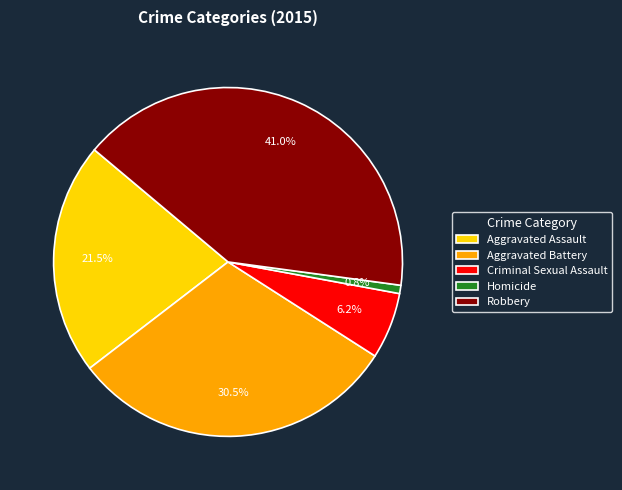

What is the ratio of the value at Criminal Sexual Assault to the value at Homicide?

8.0